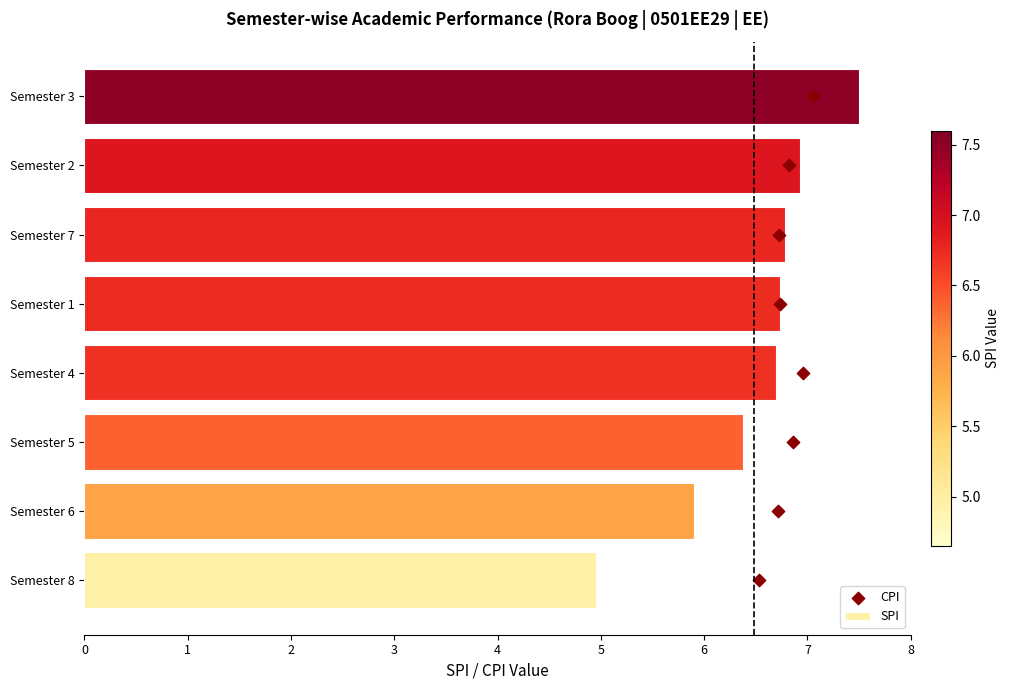

At which label is SPI closest to 6?

Semester 6